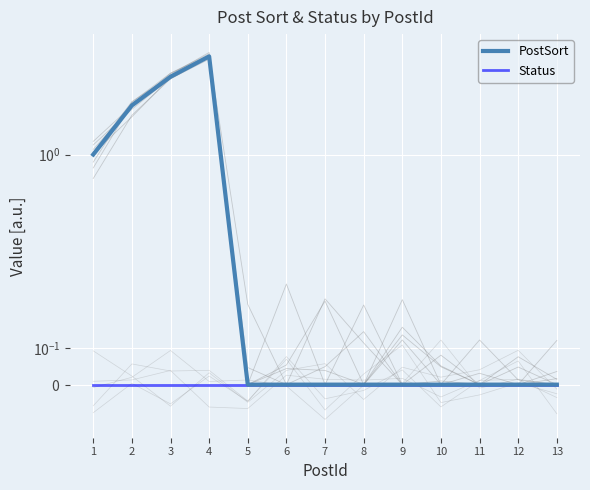

Rank the series by their average value, from lowest to highest.

Status, PostSort